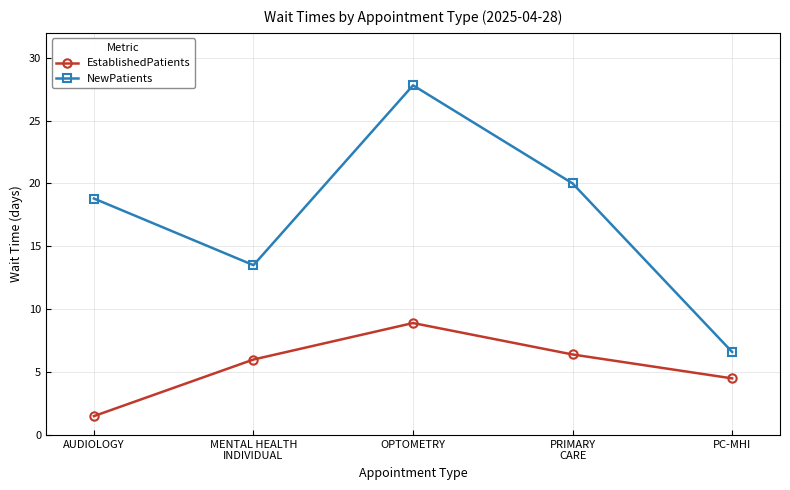

What position from the left is AUDIOLOGY?

1